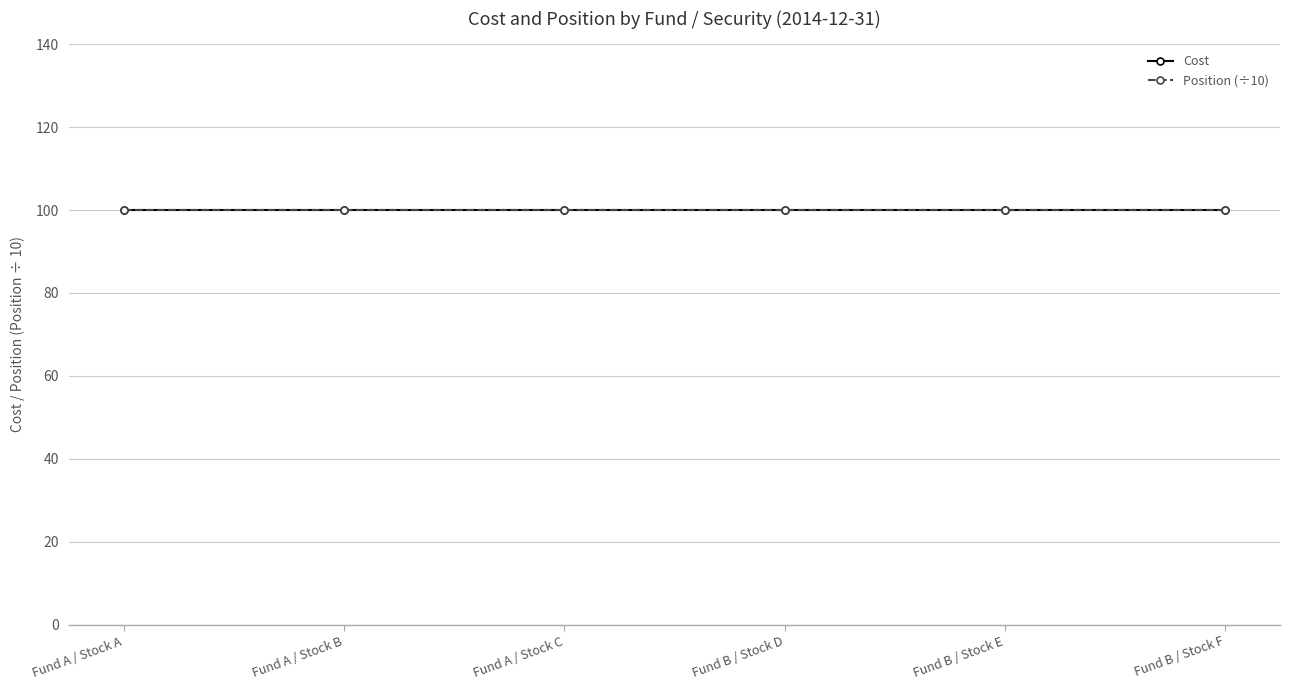

What is the average value of the Cost series?

100